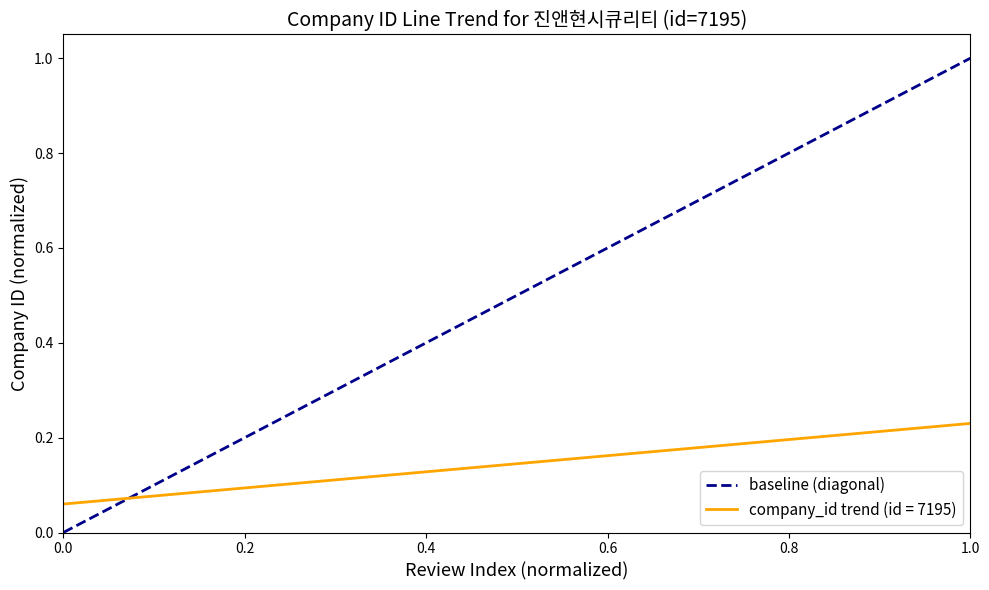

Which series has the largest range (max minus min)?

baseline (diagonal)